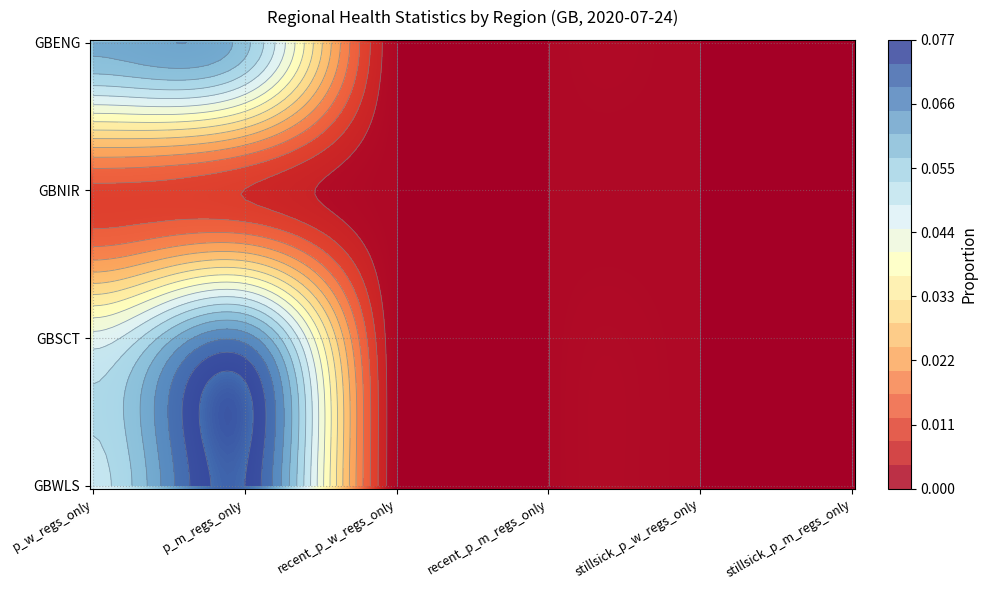

Rank the series by their maximum value, from lowest to highest.

GBNIR, GBENG, GBSCT, GBWLS